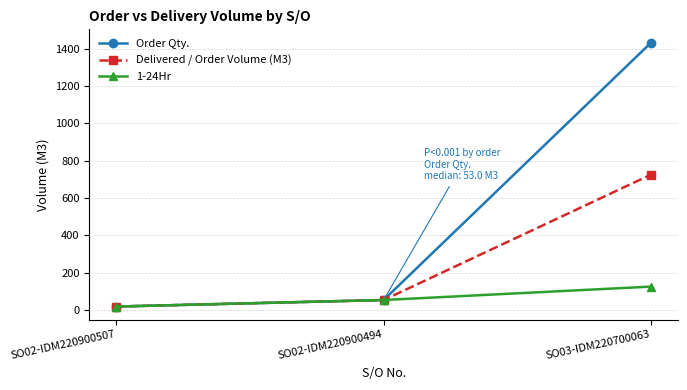

What are all the series names shown in the legend?

Order Qty., Delivered / Order Volume (M3), 1-24Hr